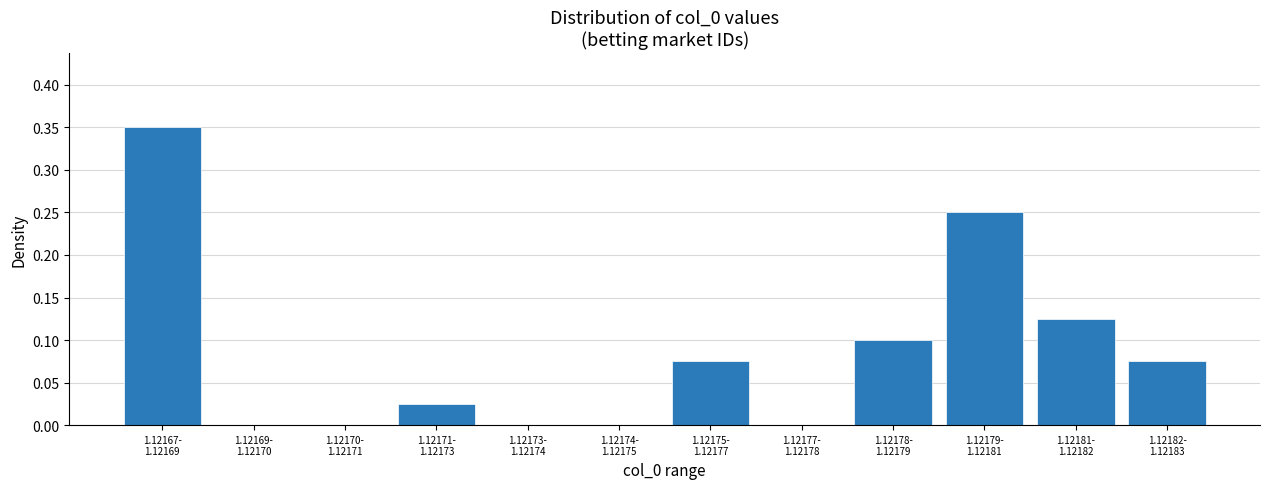

What is the sum of all values?

1.0